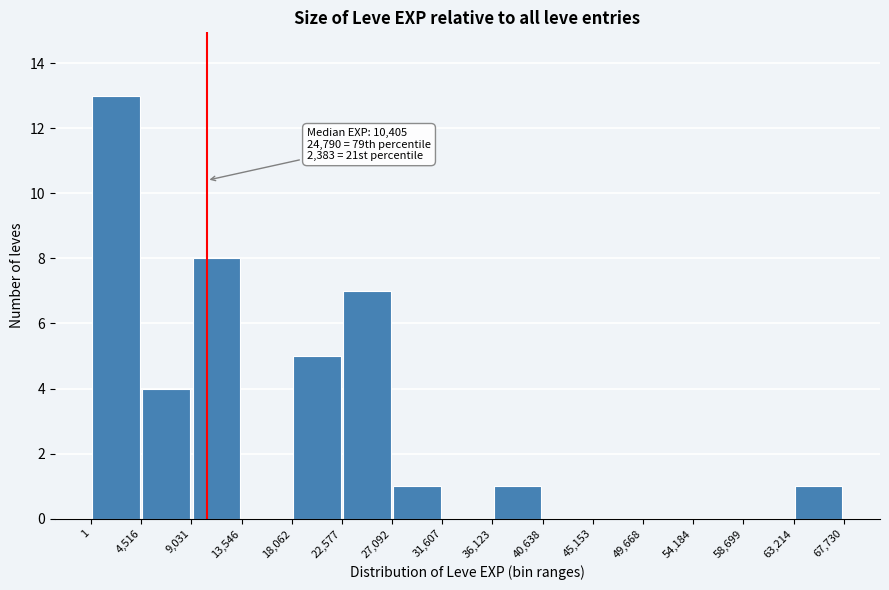

Which range on the x-axis has the tallest bar?

1 to 4,516